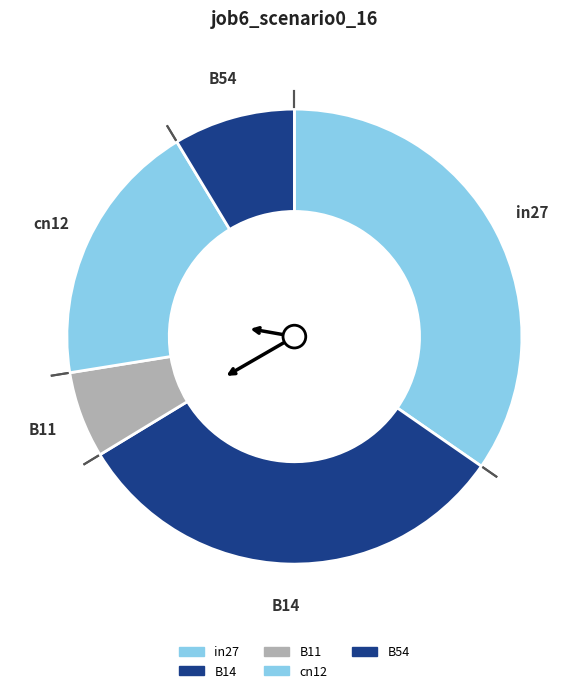

How many segments does this pie chart have?

5